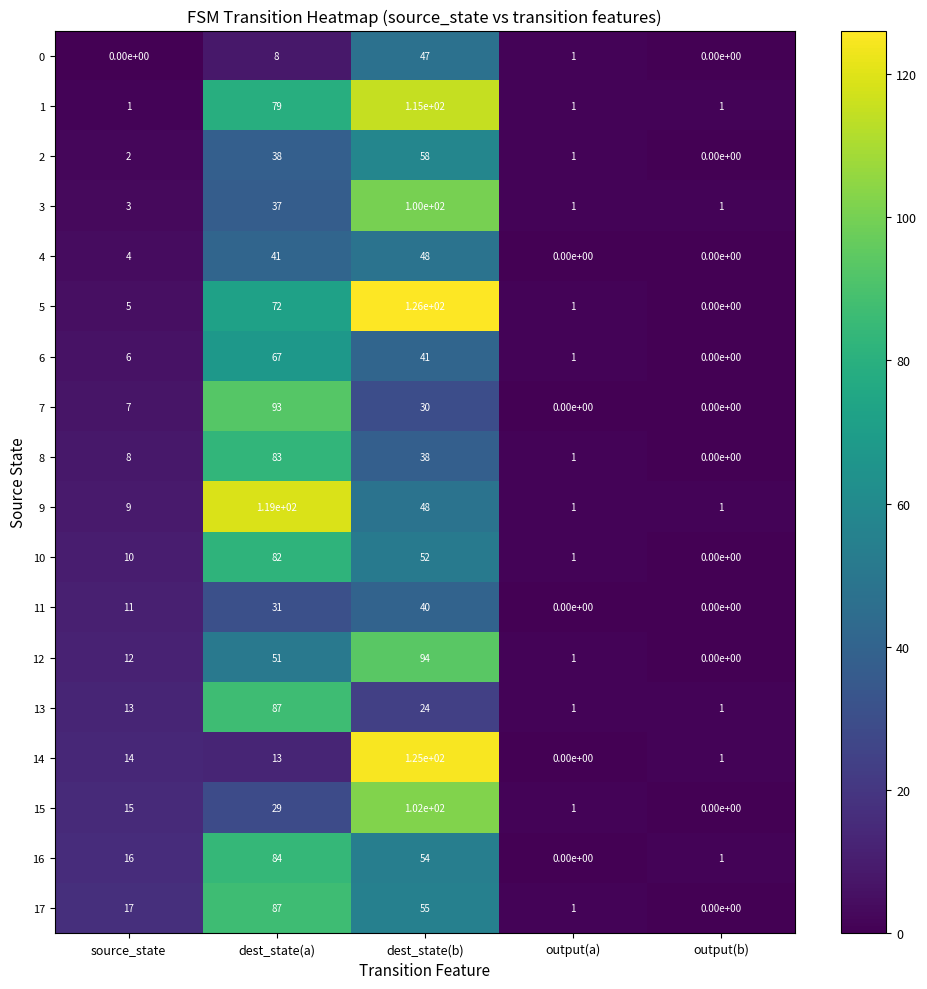

What is the difference between the maximum and minimum values in the 9 series?

118